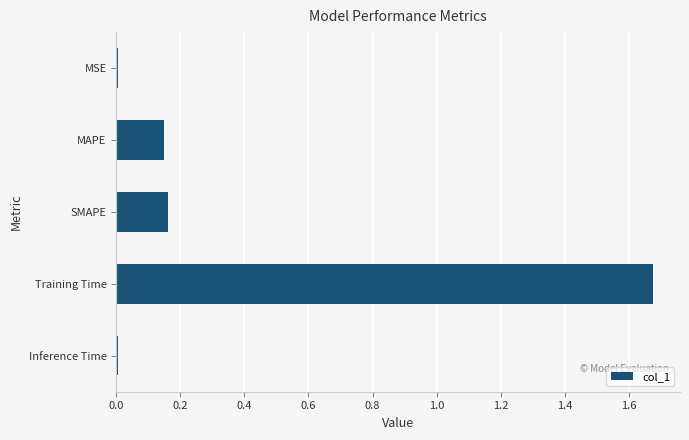

What is the sum of all values?

2.0